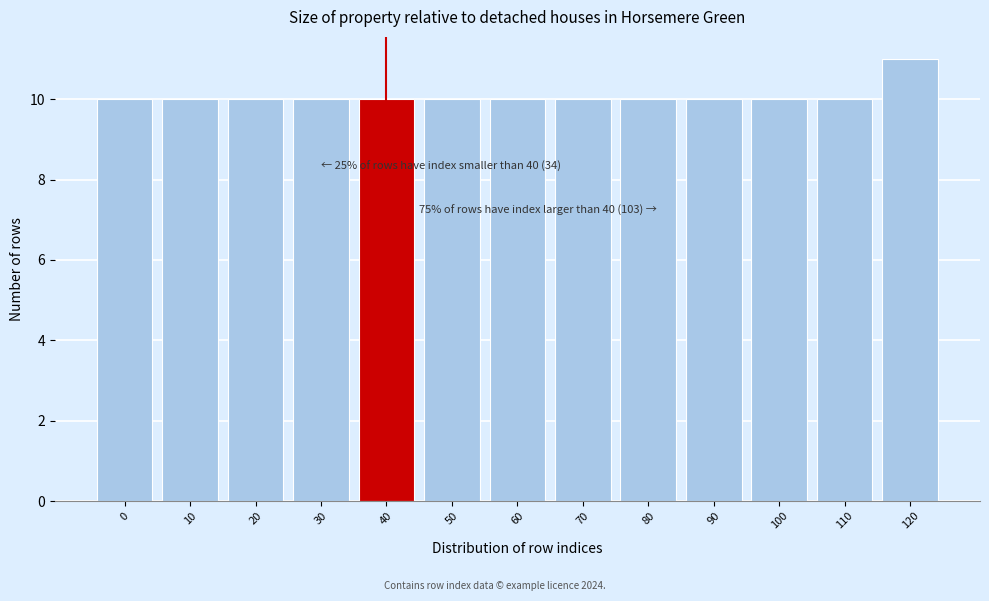

Reading left to right, transcribe all the data shown in this chart.

10	10	10	10	10	10	10	10	10	10	10	10	11